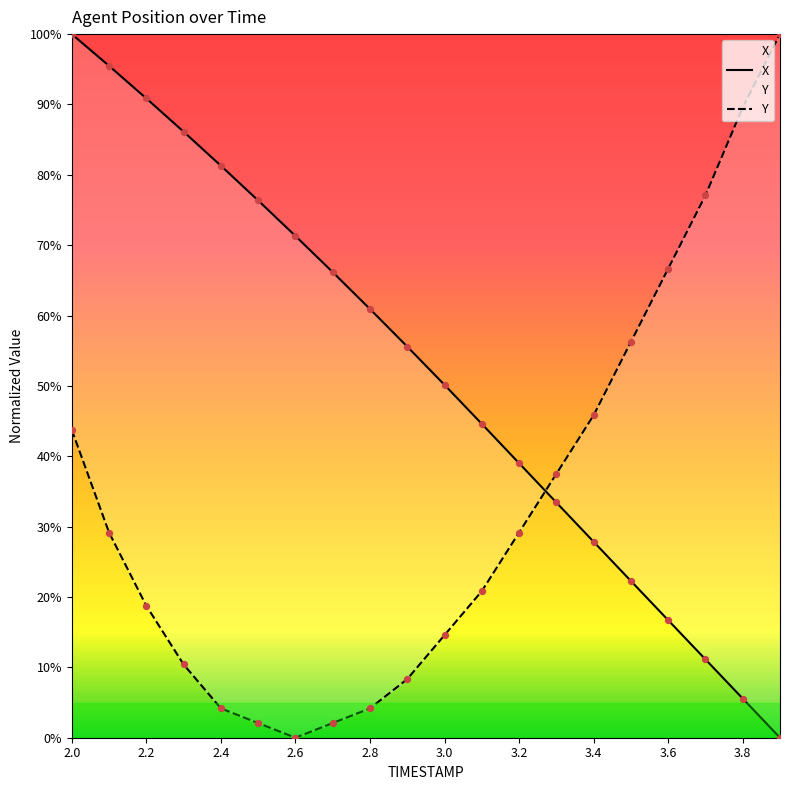

Is the value of Y at 11 greater than the value of X at 3.8?

No